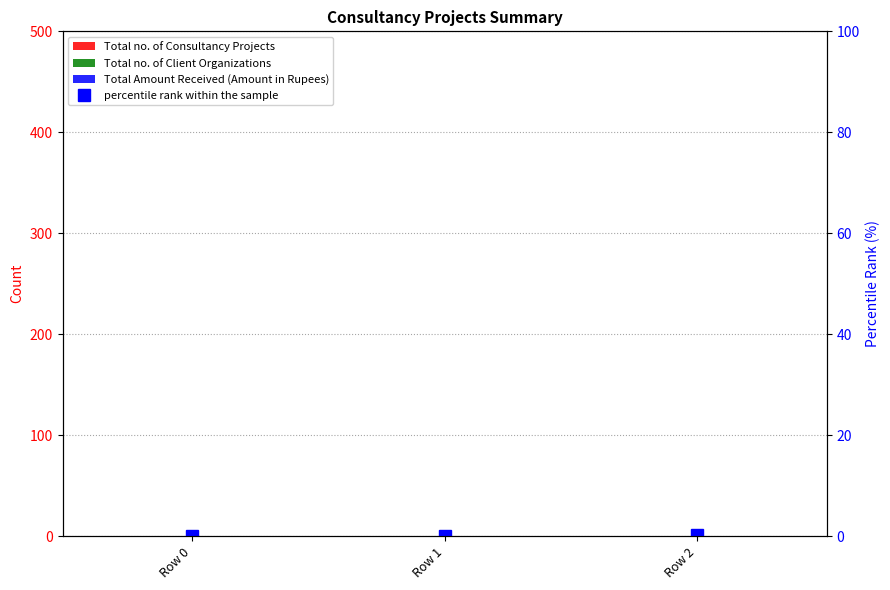

At which category does the chart reach its minimum across all series?

Row 0